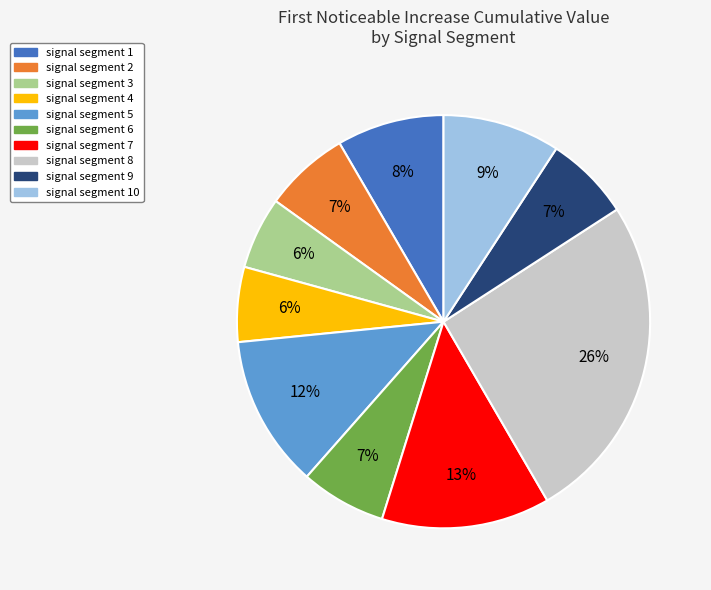

Count the number of slices in the pie.

10